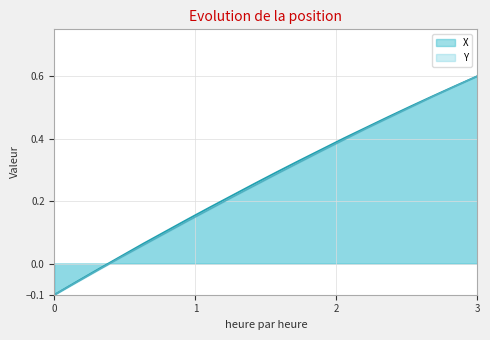

What is the sum of all Y values?

5.2